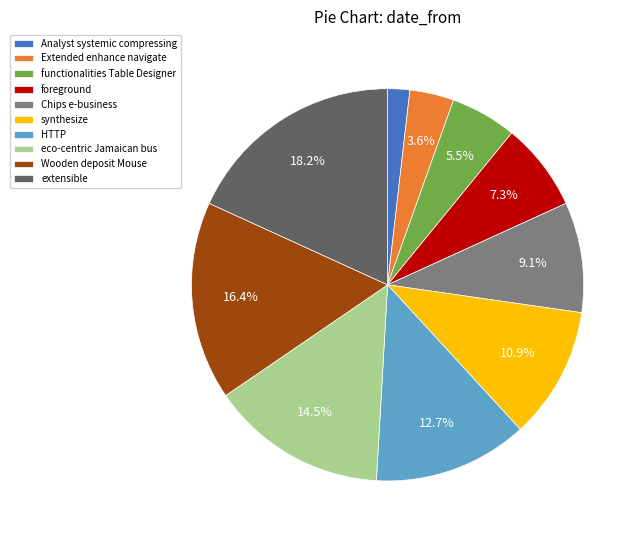

How many slices are in this pie chart?

10